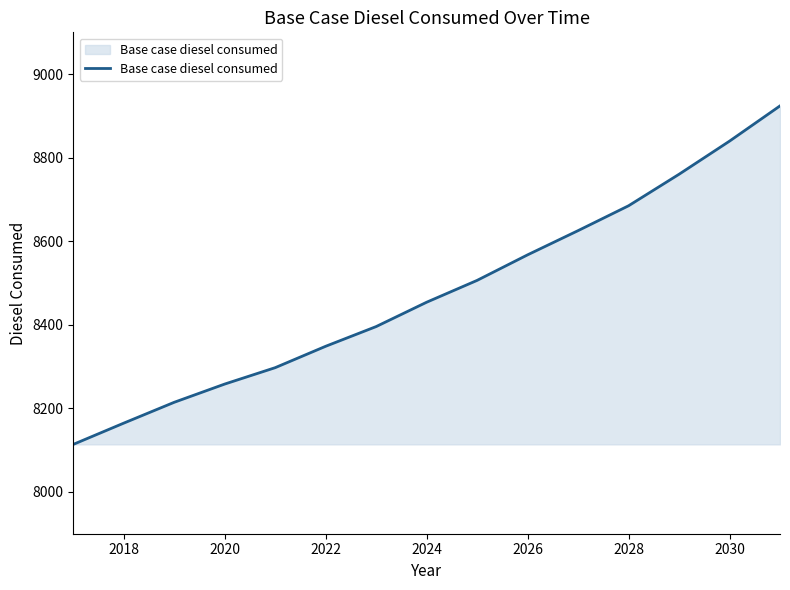

What is the greatest value displayed?

8923.9